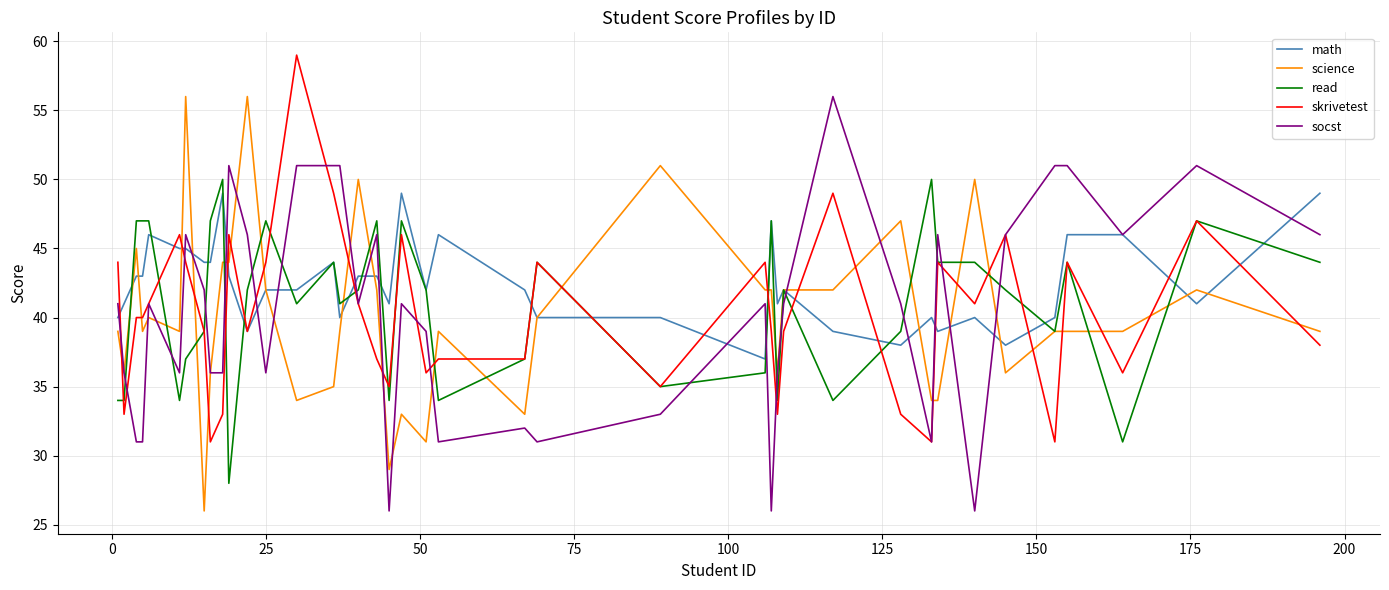

What is the lowest value of the skrivetest series?

31